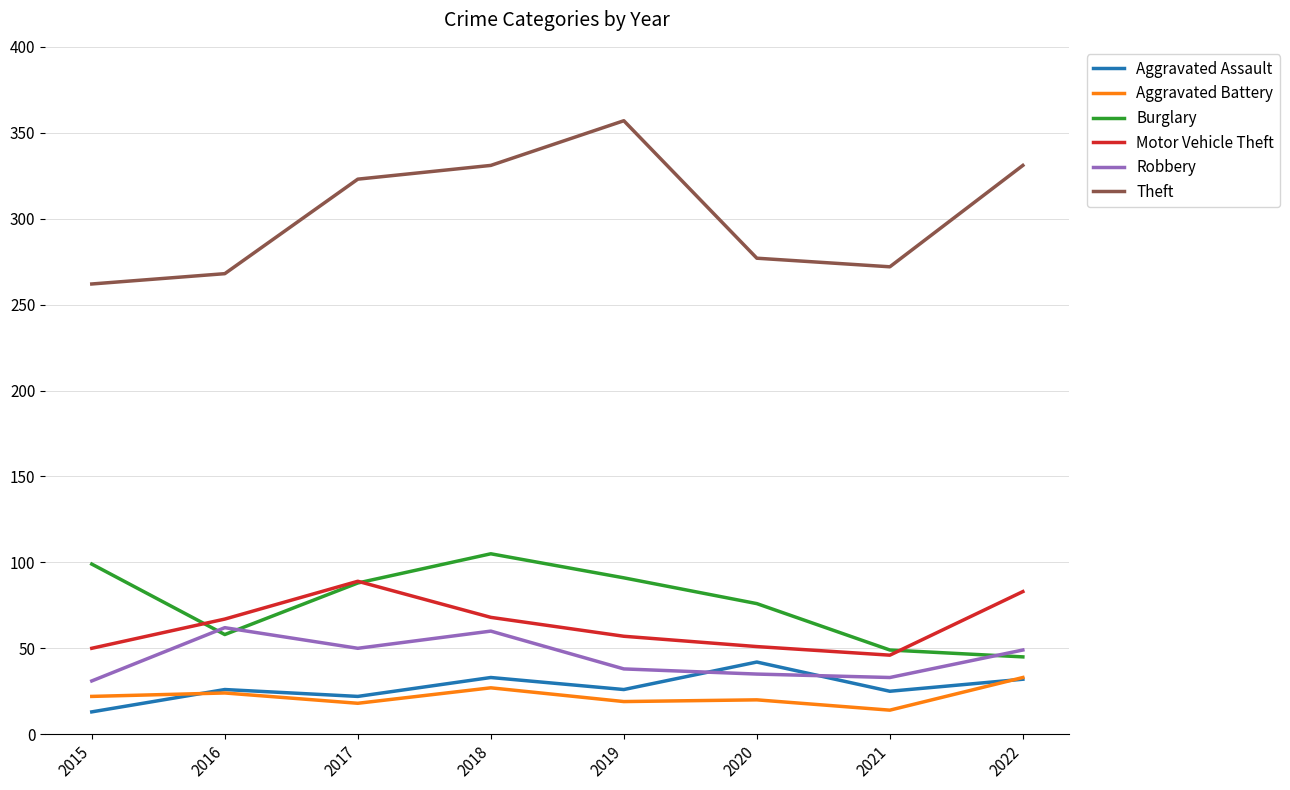

At which label does Aggravated Assault reach its minimum?

2015